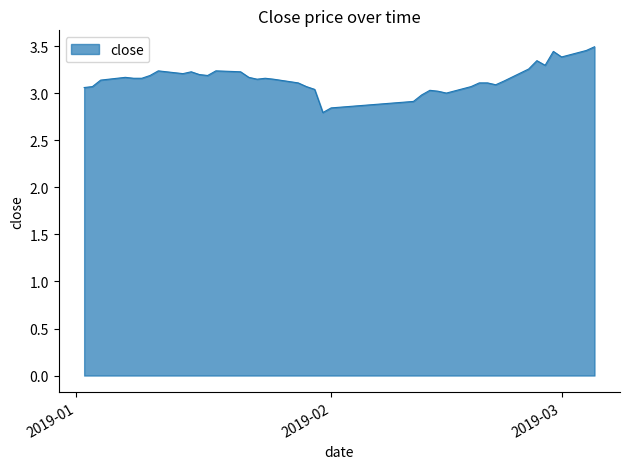

What is the smallest value displayed?

2.8